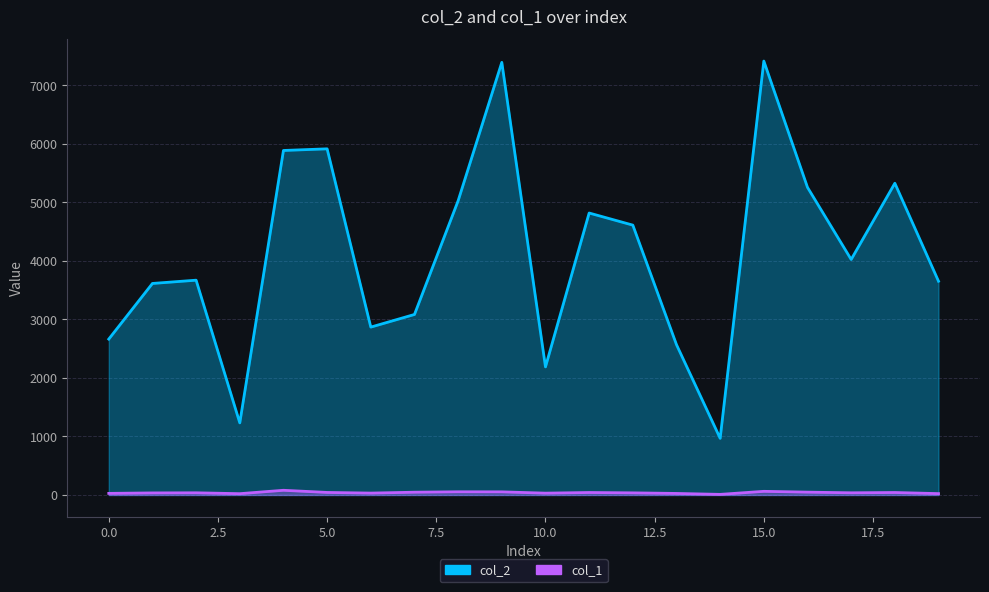

What is the difference between the maximum and minimum values in the col_1 series?

70